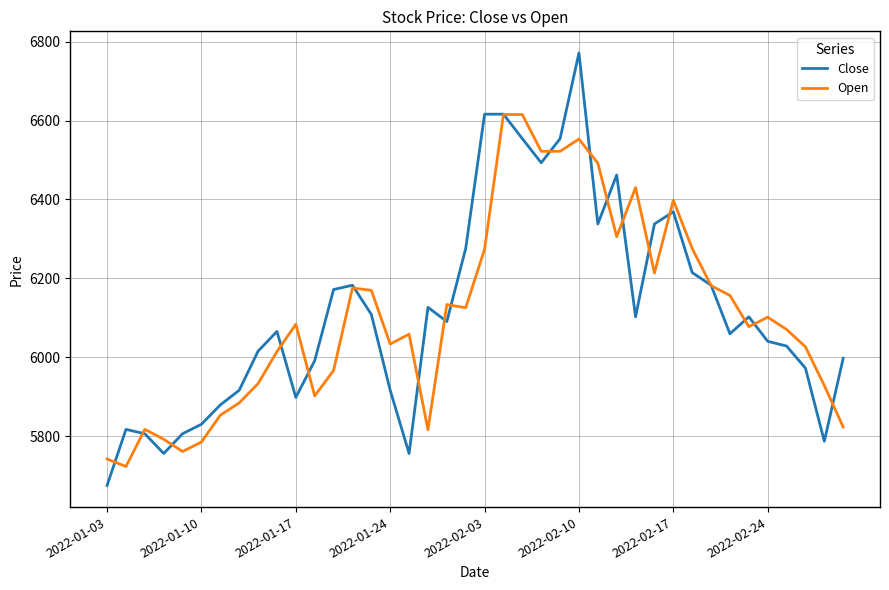

Count the number of data series in this chart.

2